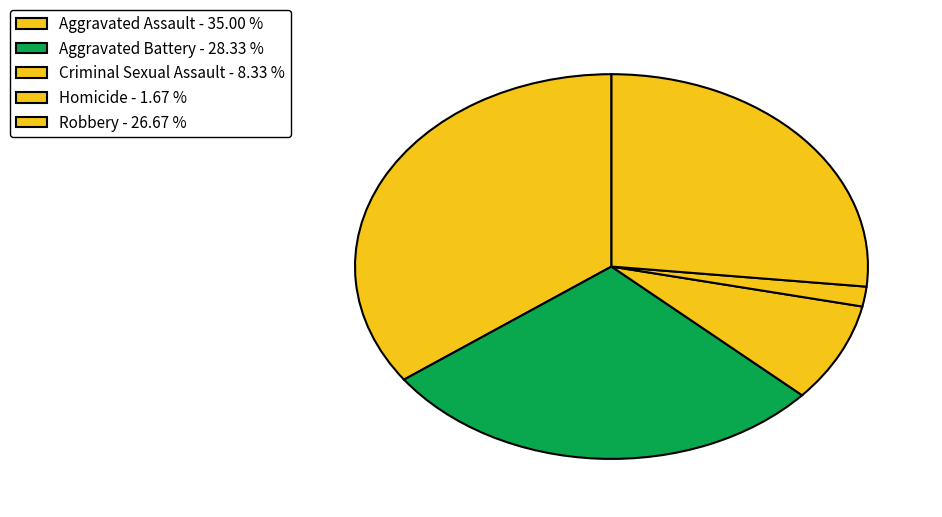

To the nearest percent, what is the combined percentage of Homicide and Robbery?

28%